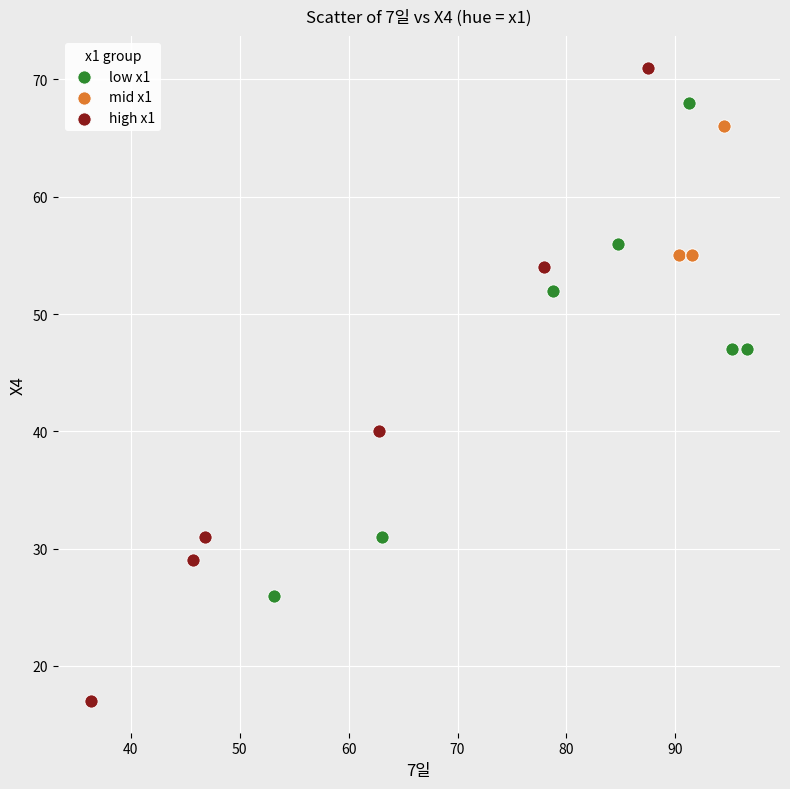

Which series has the largest Y range (max minus min)?

high x1